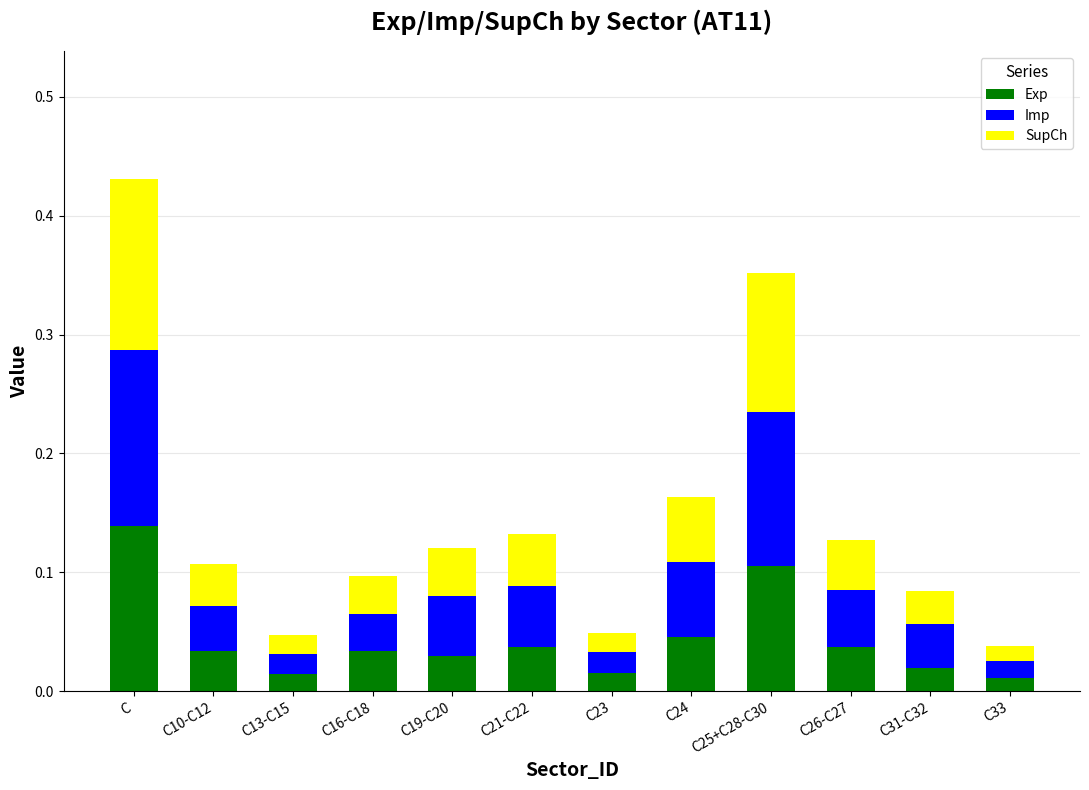

Are the bars grouped side by side (vs. stacked)?

No